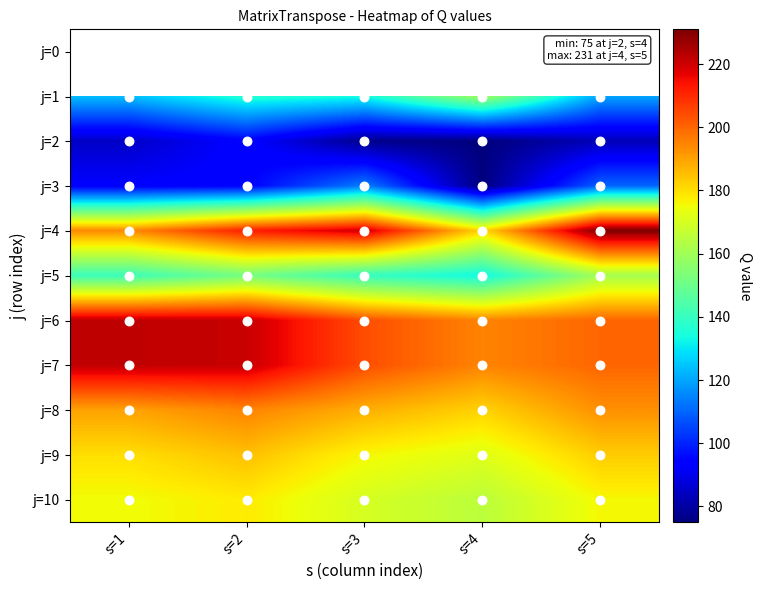

Count the j=2 values in the range 77 to 85.

3